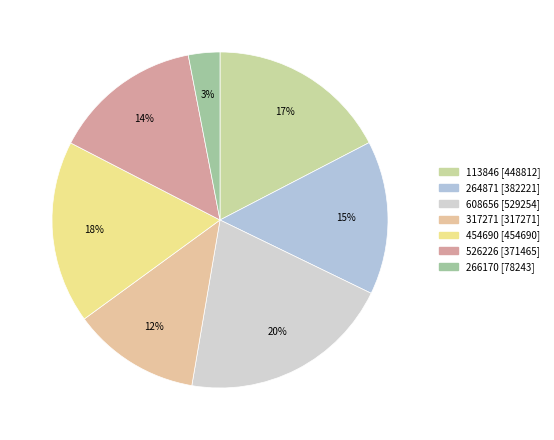

How many slices are in this pie chart?

7